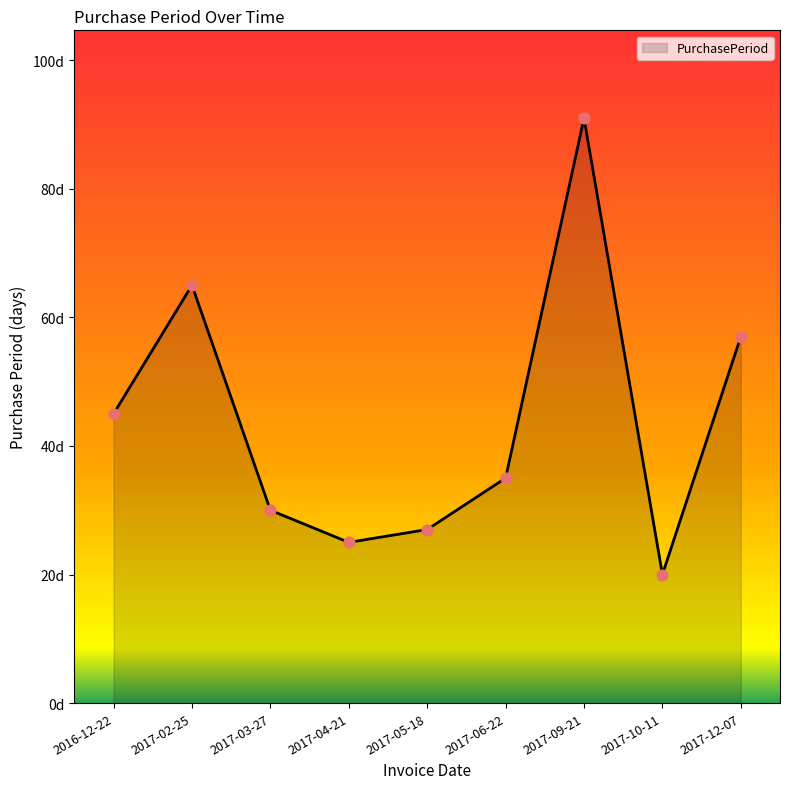

Approximately how many times larger is the value at 2017-06-22 compared to 2017-09-21?

0.4